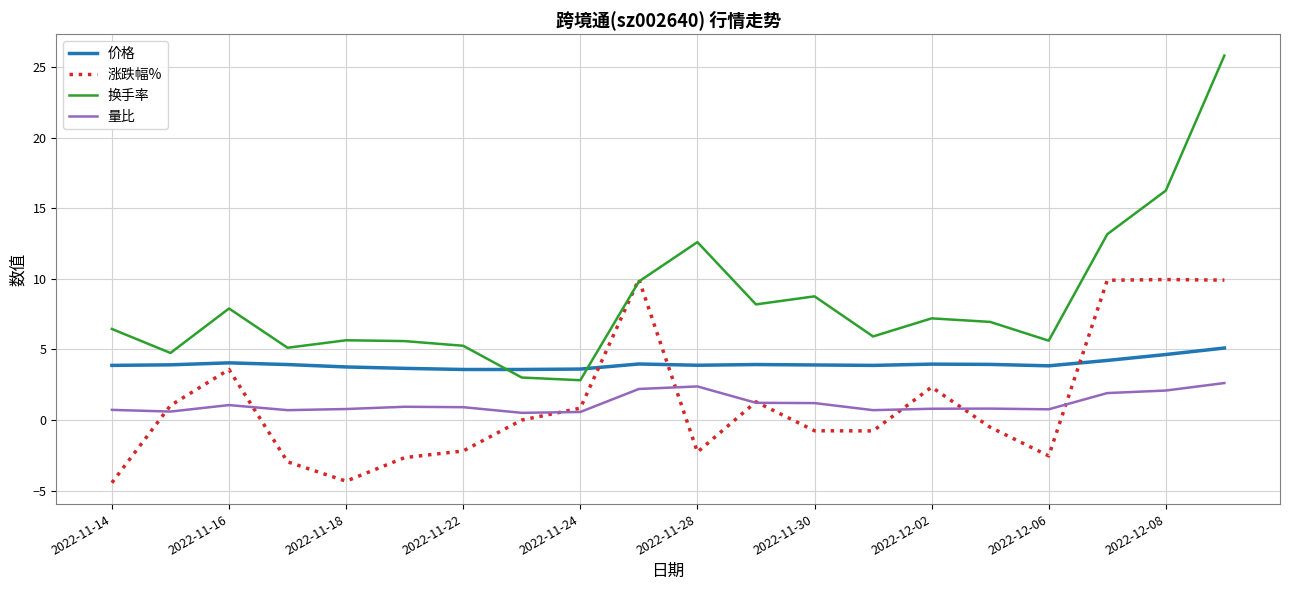

Which series has the largest range (max minus min)?

换手率